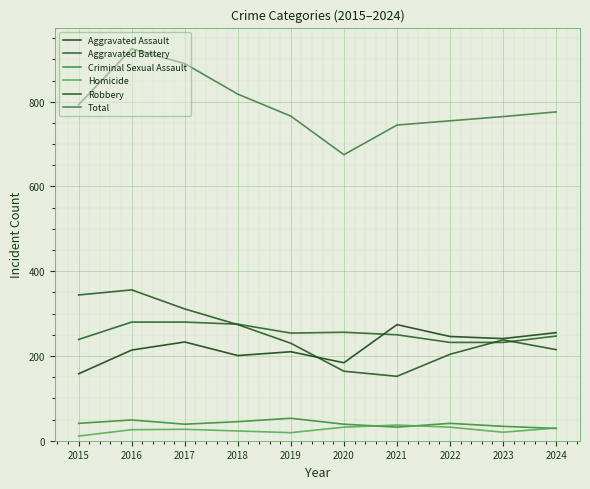

True or false: Robbery and Aggravated Battery cross at least once.

True